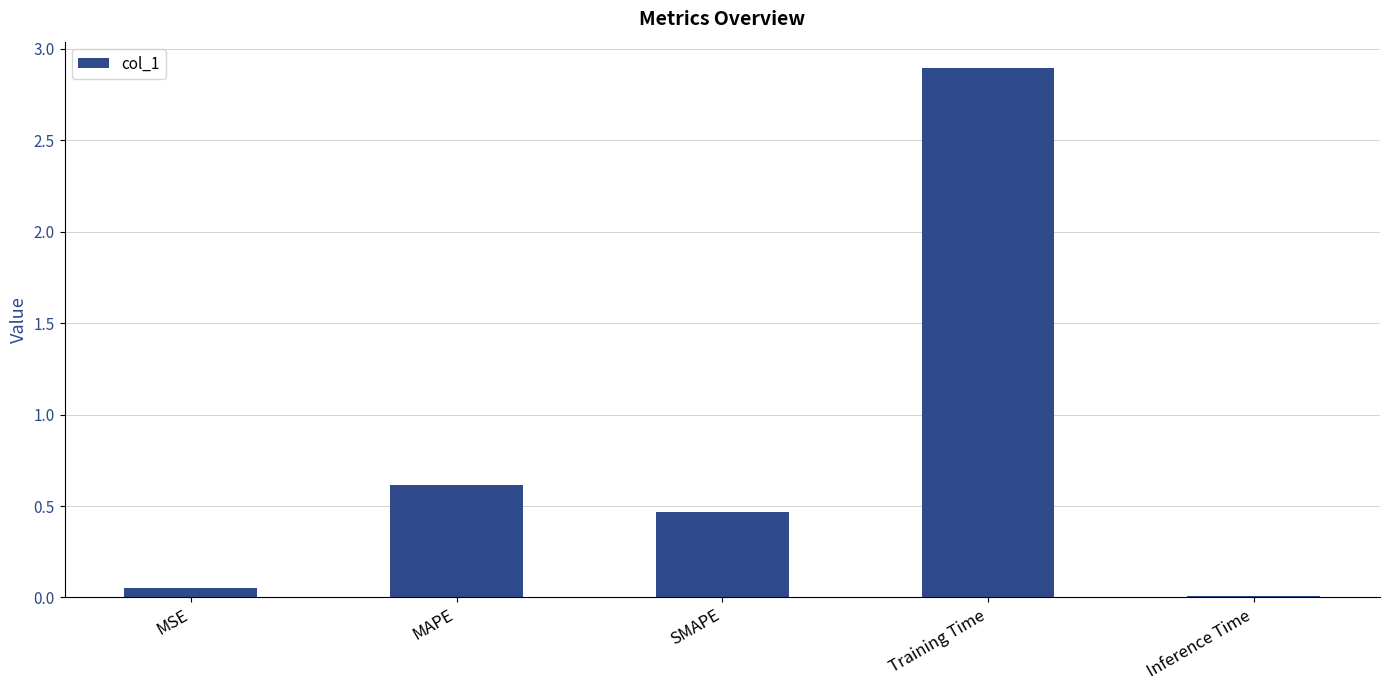

List the labels in order of value, largest first.

Training Time, MAPE, SMAPE, MSE, Inference Time